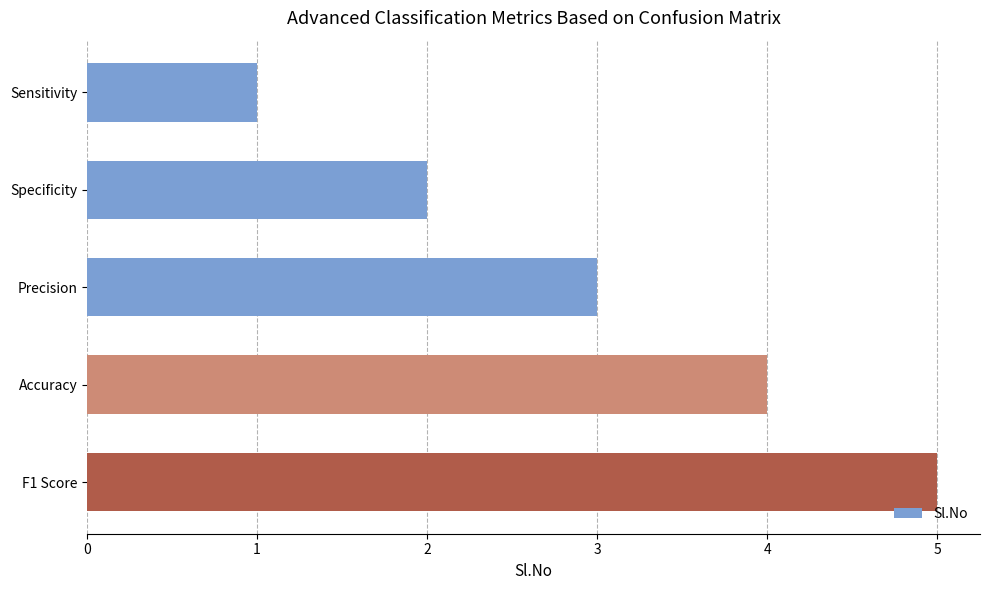

List the labels in order of value, smallest first.

Sensitivity, Specificity, Precision, Accuracy, F1 Score